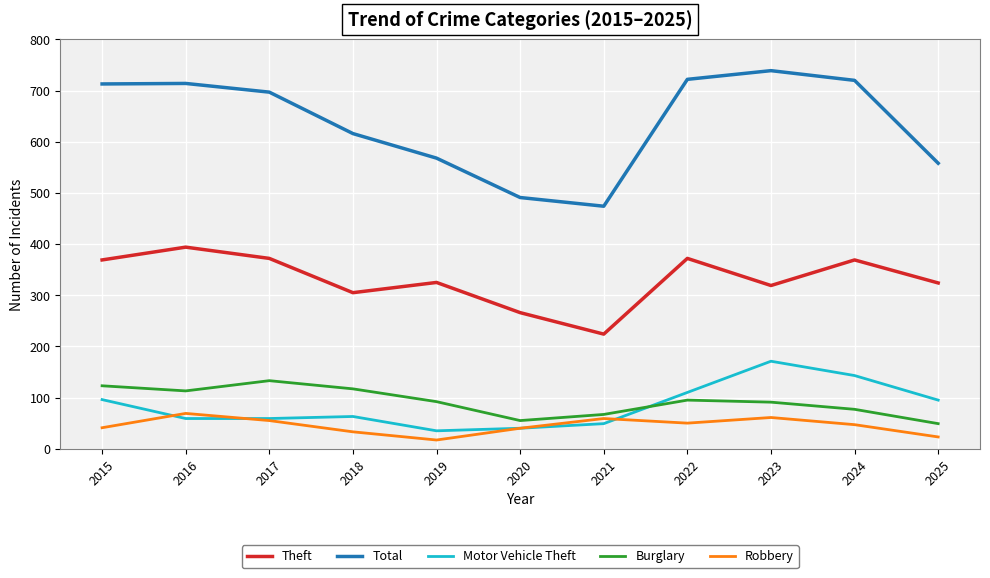

Where is Burglary nearest to the value 91?

2023